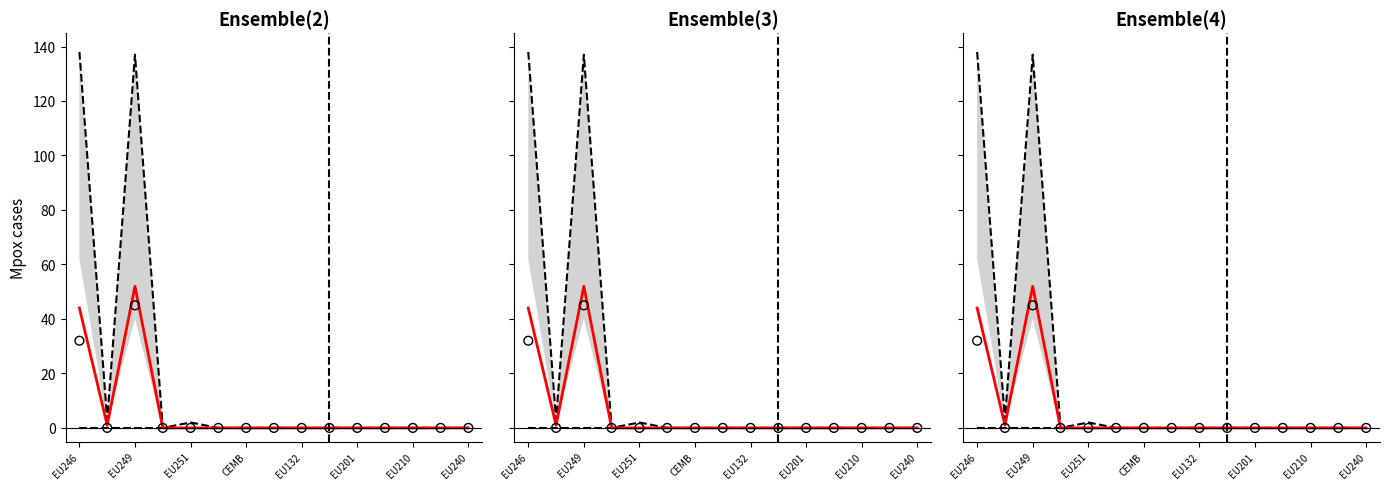

What are all the series names shown in the legend?

Upper, Median, Observed